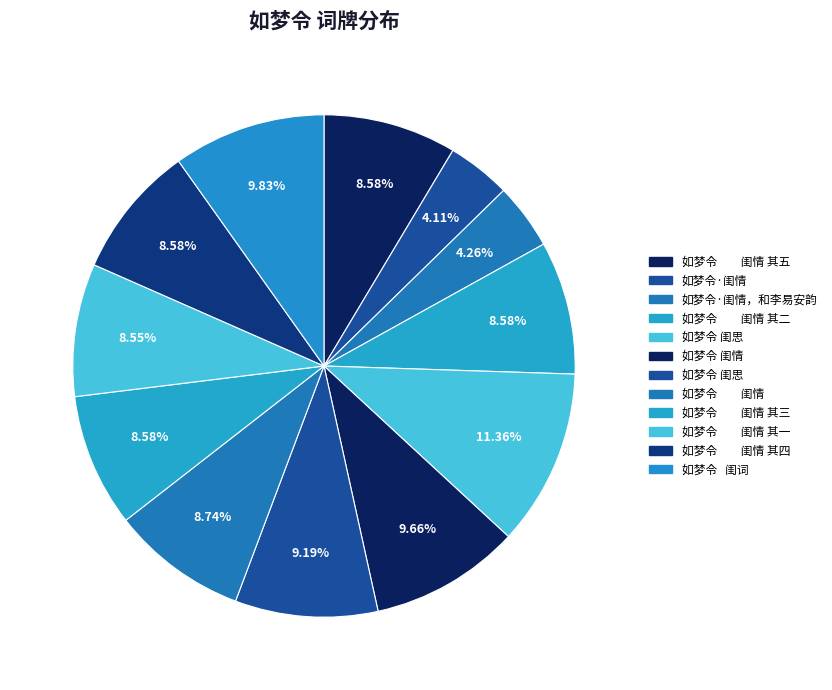

How many slices are in this pie chart?

12